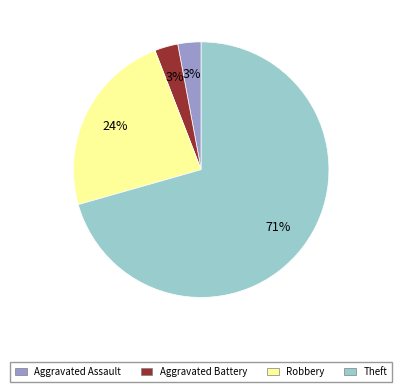

How many segments does this pie chart have?

4